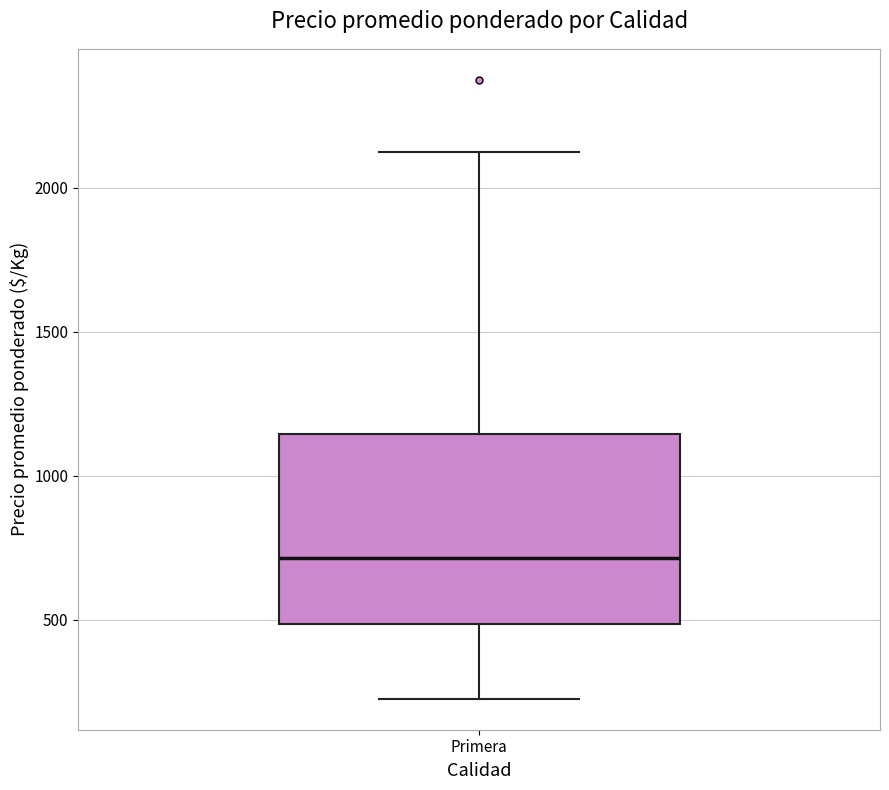

Where does the upper whisker of the box for Primera end on the y-axis? The values are not printed on the chart, so give them approximately, as read against the axis.

2150